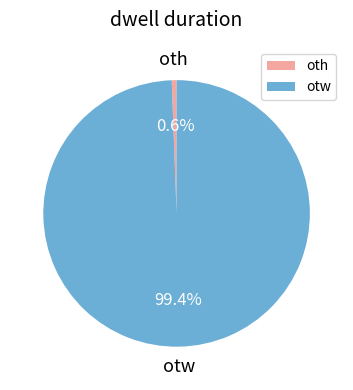

What percentage do oth and otw together represent?

100.0%